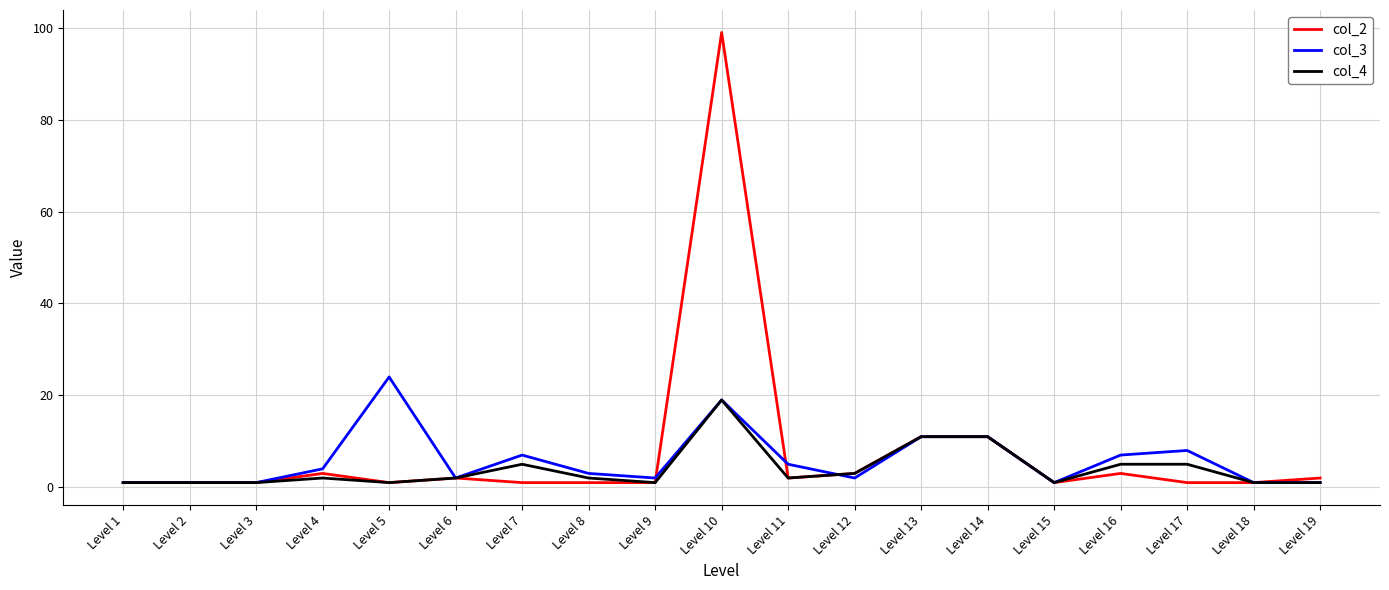

The value of col_3 at Level 6 is 2. True or false?

True